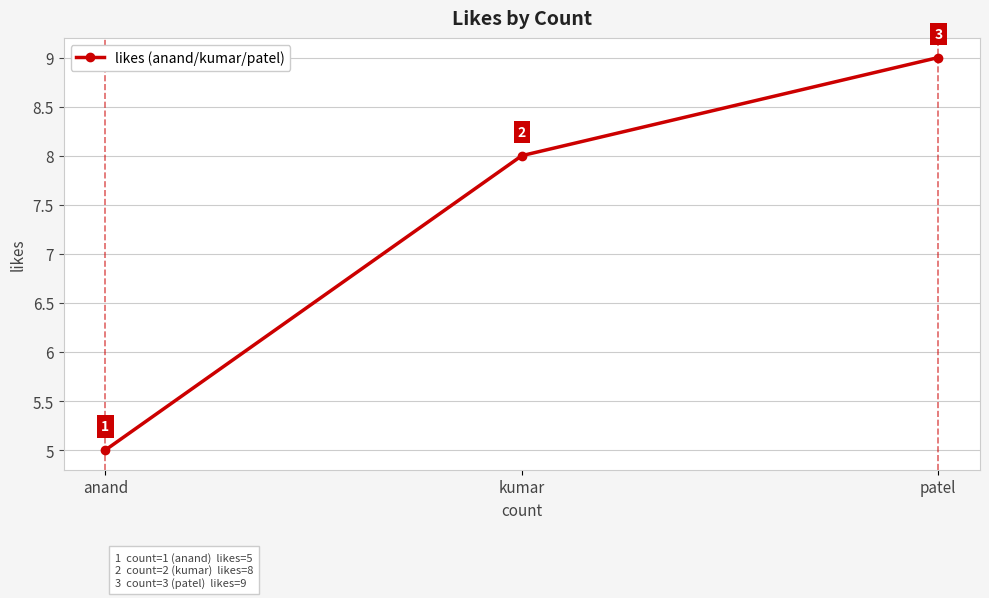

How many values are between 5 and 9?

3